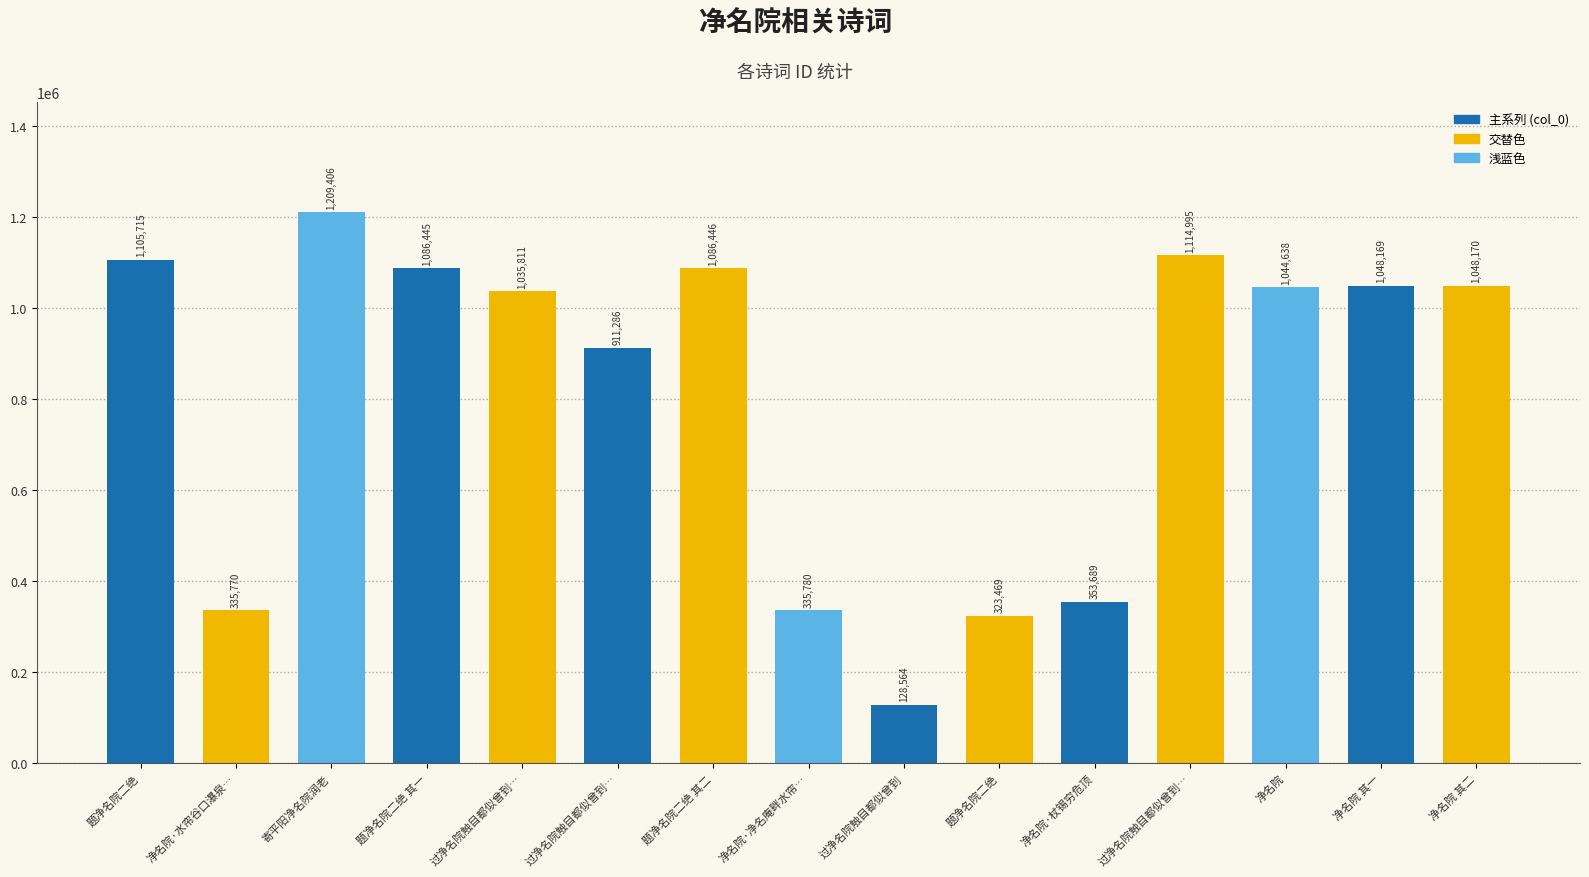

What is the change in value from 题净名院二绝 其一 to 题净名院二绝 其二?

+1